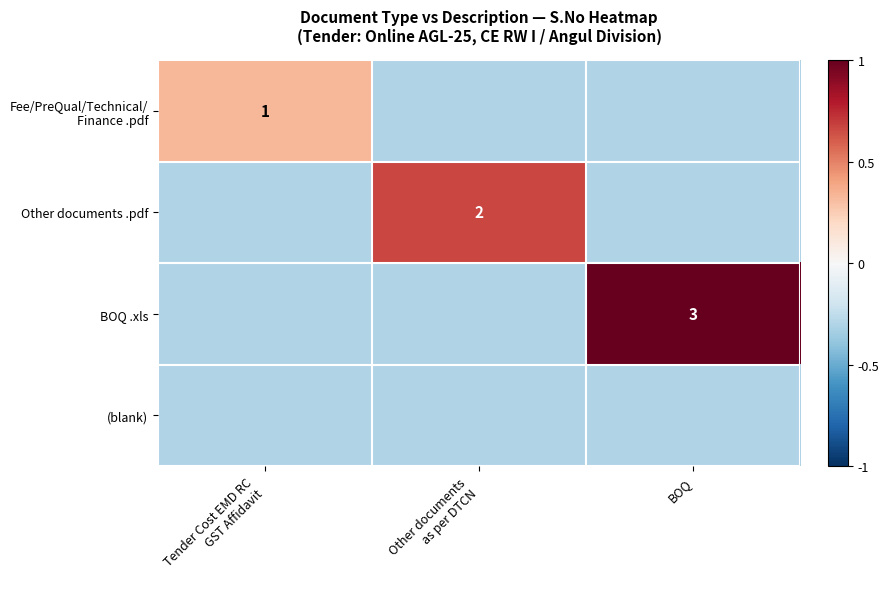

Which label corresponds to the largest value in the chart?

BOQ